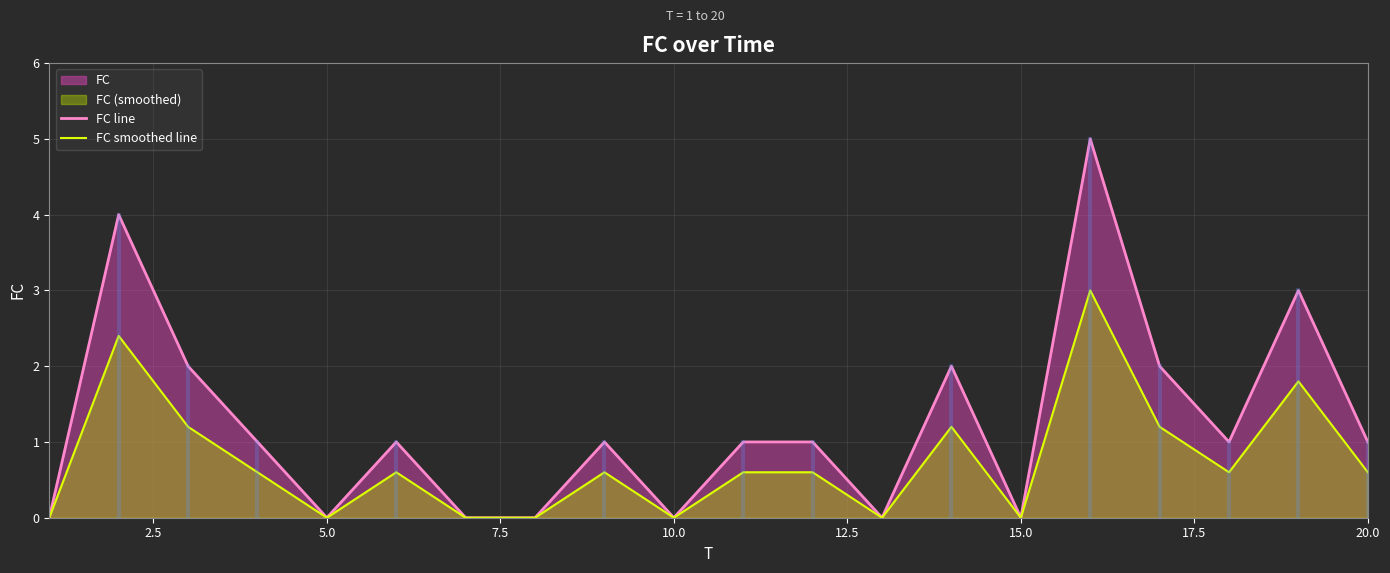

The FC line series shows 0.0 at 10.0. True or false?

True